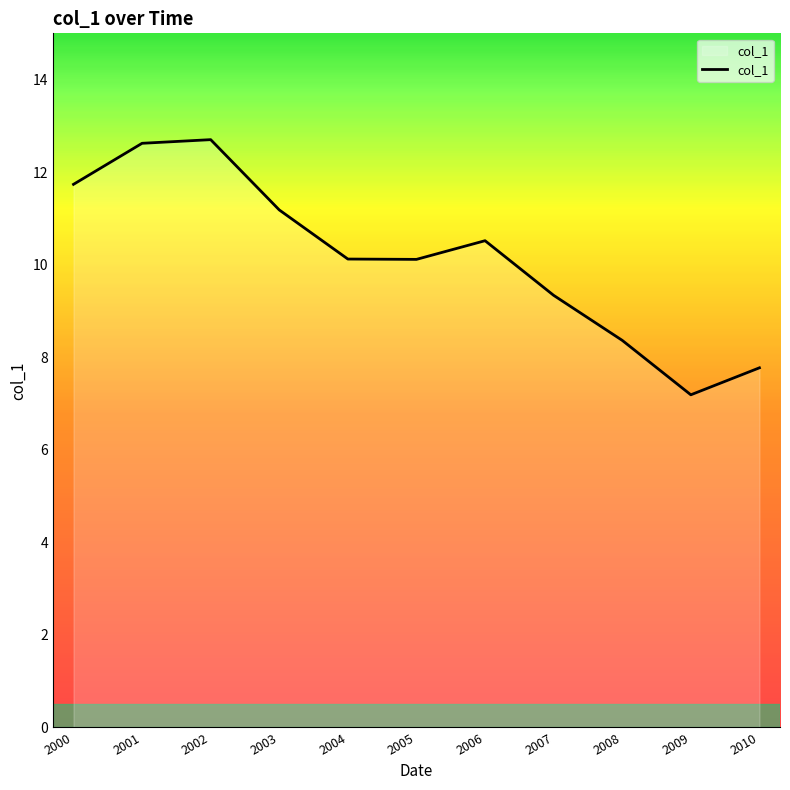

What value does the data have at 2008?

8.4